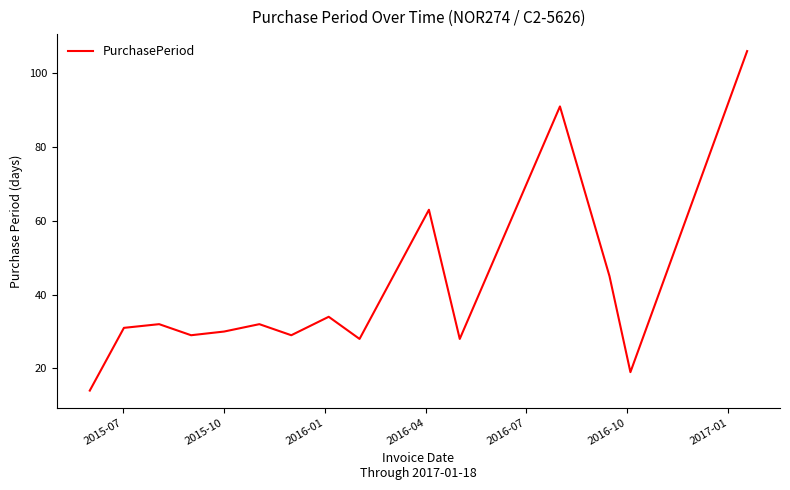

What is the maximum value shown in the chart?

106